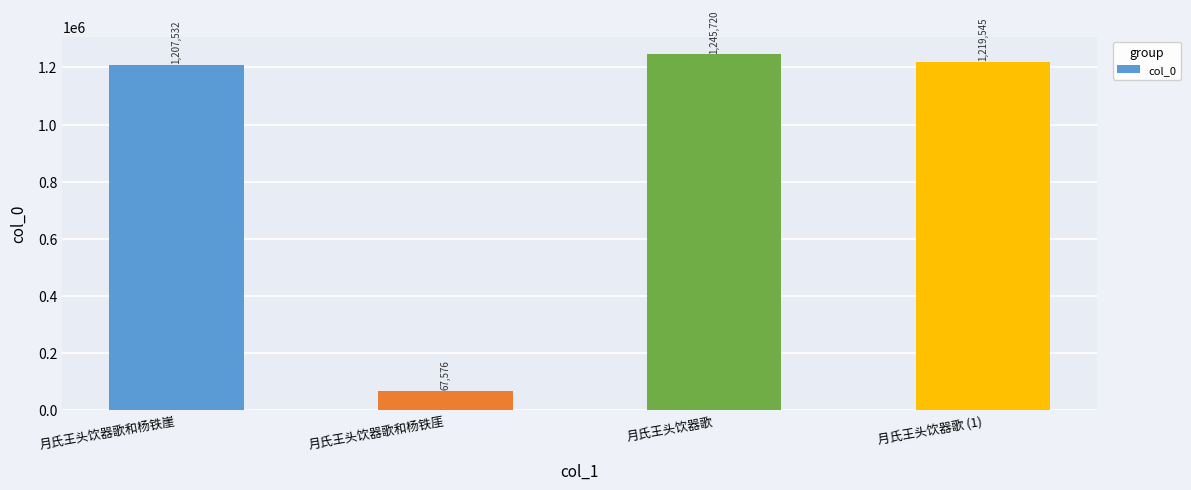

At which category does the chart reach its minimum across all series?

月氏王头饮器歌和杨铁厓